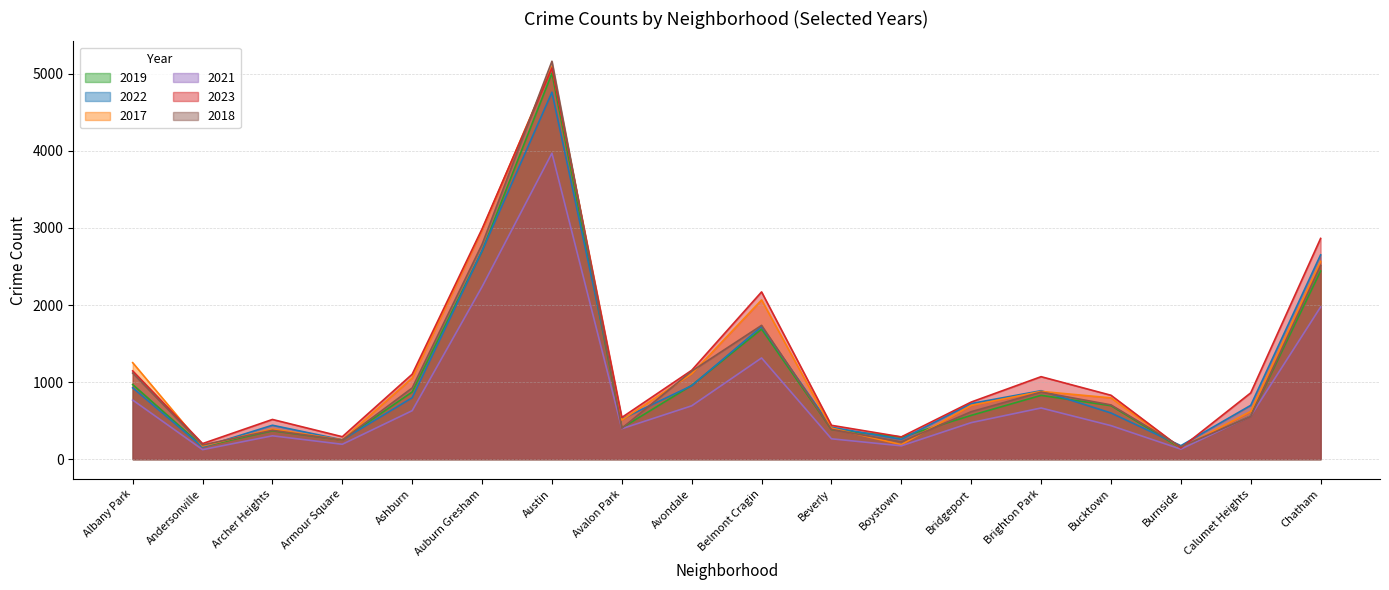

Where is the first local maximum for 2018?

Archer Heights